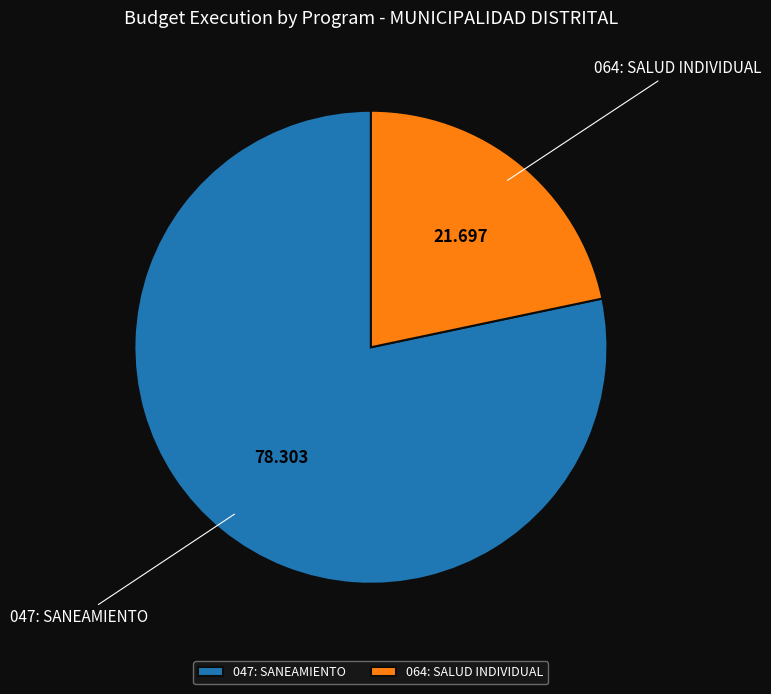

Combined, do 064: SALUD INDIVIDUAL and 047: SANEAMIENTO account for over 50%?

Yes